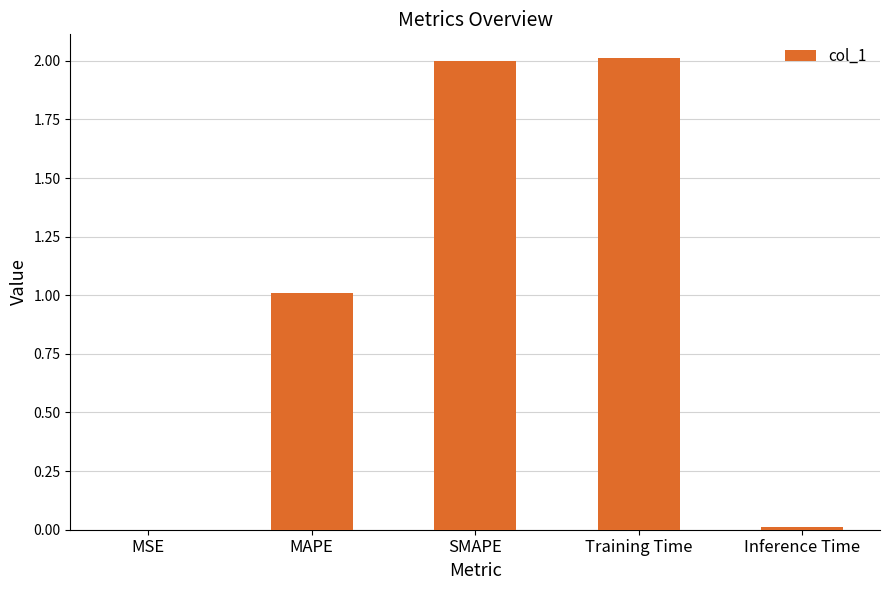

The chart shows a value of 2.0 at Training Time. True or false?

True